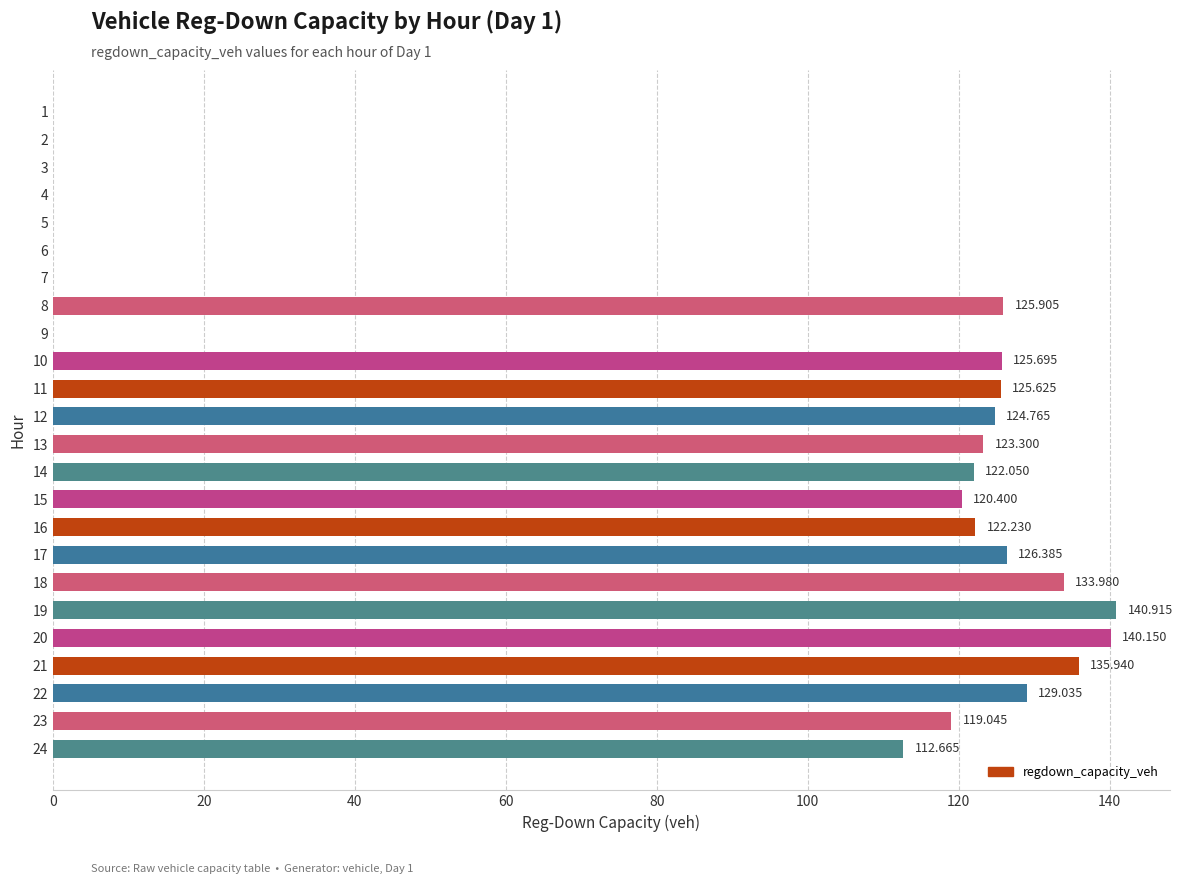

True or false: the data shows 210.3 at 22.

False